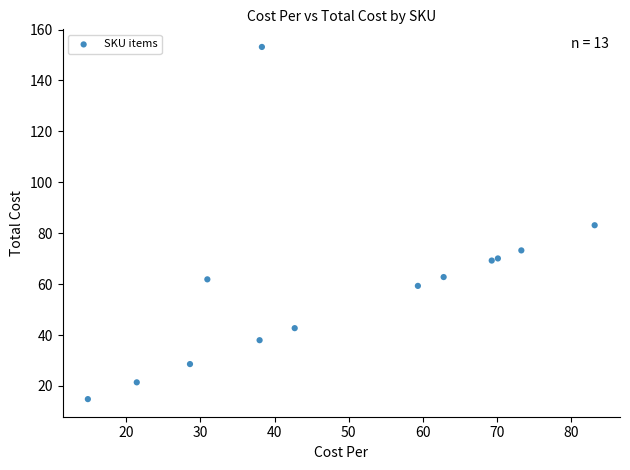

What is the range of Y values (max minus min)?

138.3